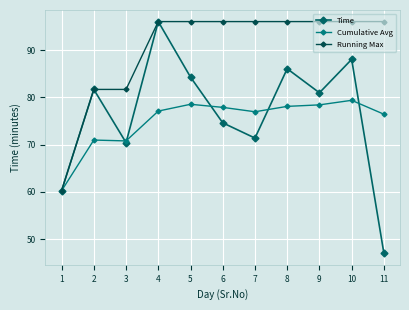

How many series are shown in this chart?

3